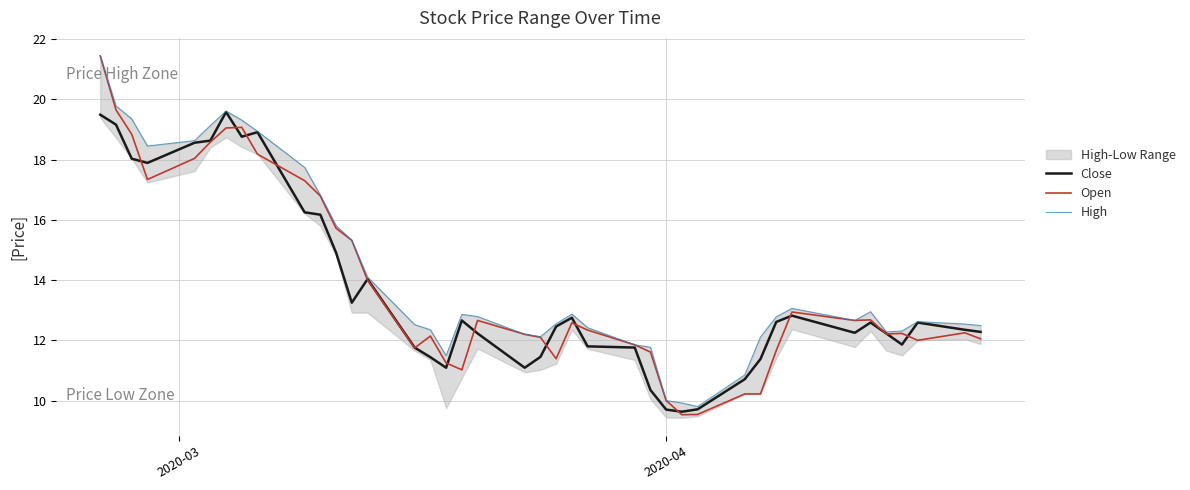

What is the lowest value of the Open series?

9.5